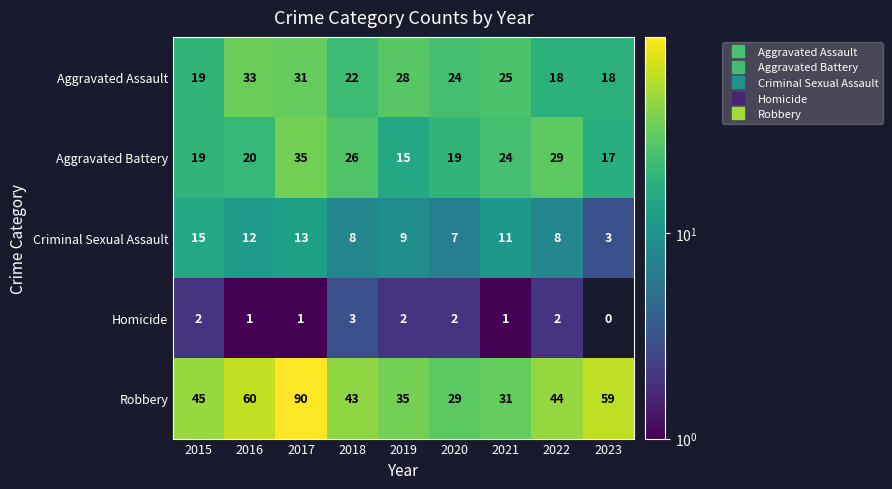

How many data points in Aggravated Assault are less than 24?

4